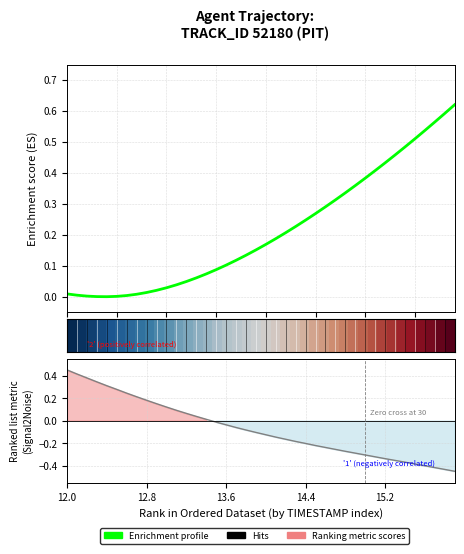

Is it true that Enrichment profile equals 0.2 at 20?

False